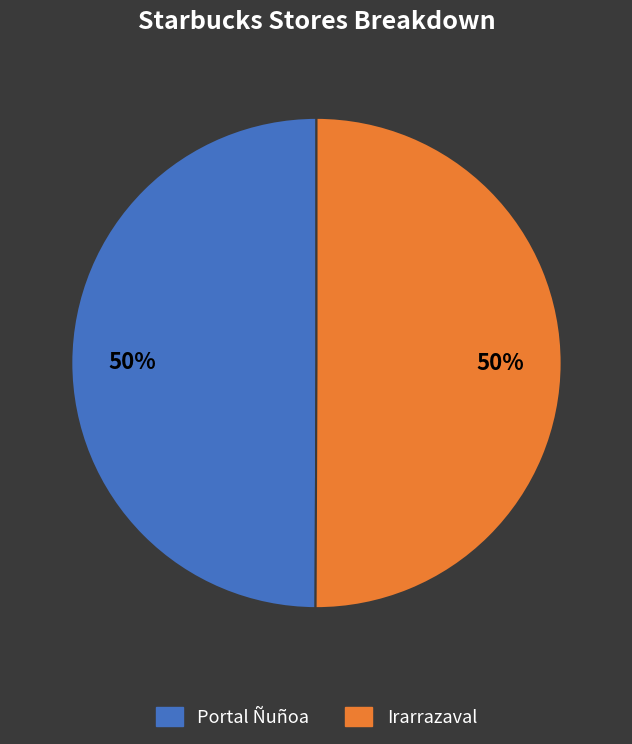

The Portal Ñuñoa slice represents 50% of the pie. True or false?

True